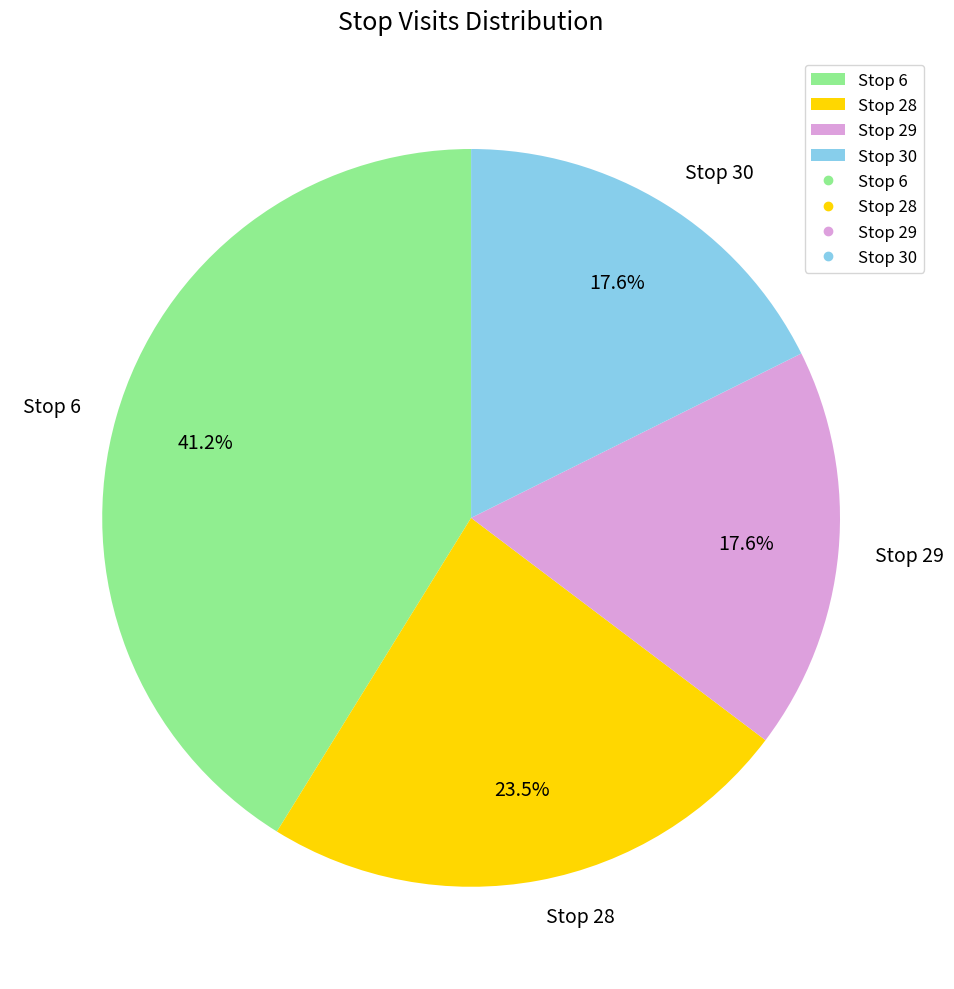

Does Stop 28 represent more than half of the total?

No